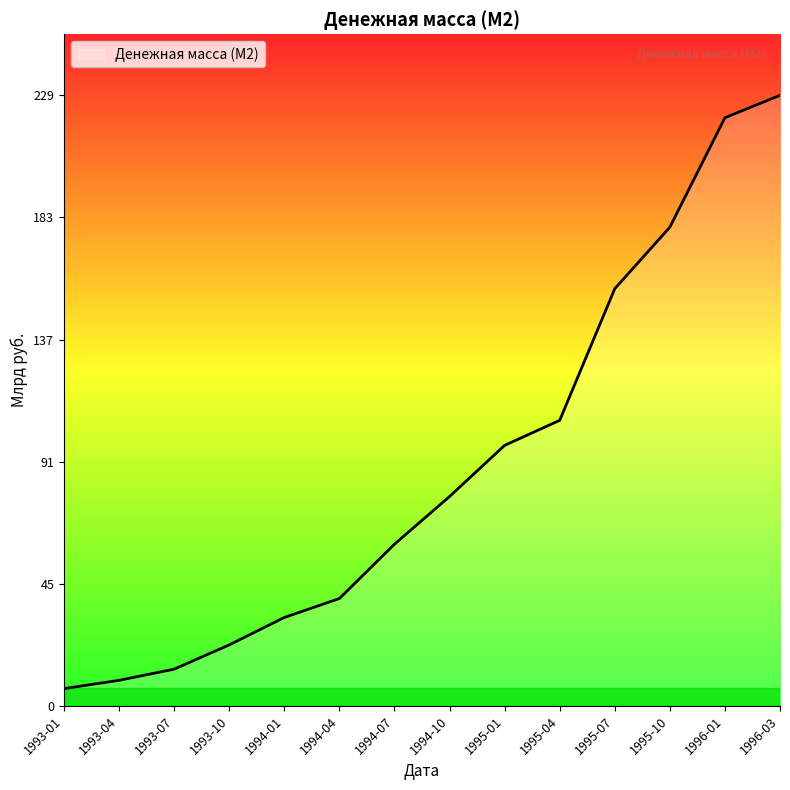

What position from the right is 1993-10?

11